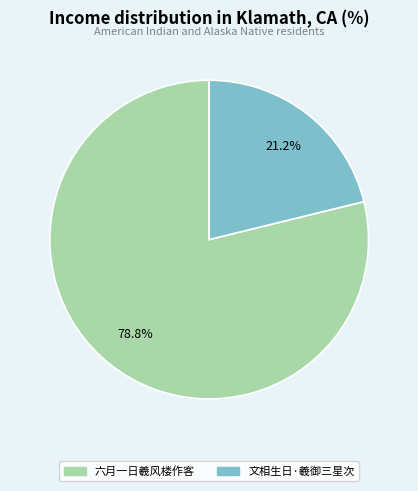

Count the number of slices in the pie.

2